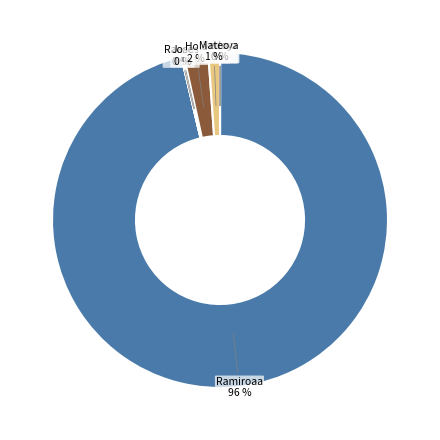

How many segments does this pie chart have?

8